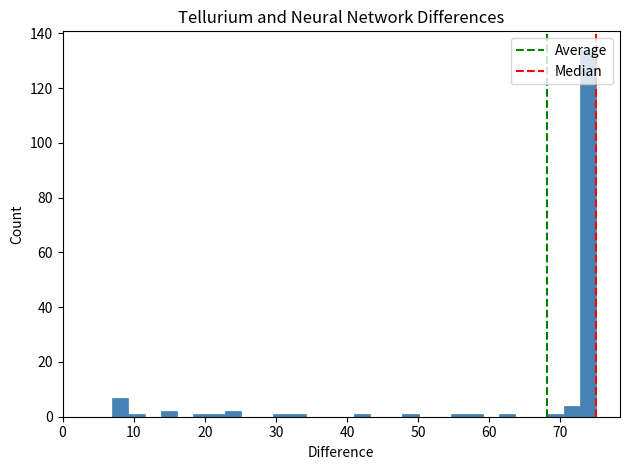

Around what value on the x-axis is the tallest bar? Give the approximate position of its centre, as read against the axis.

74